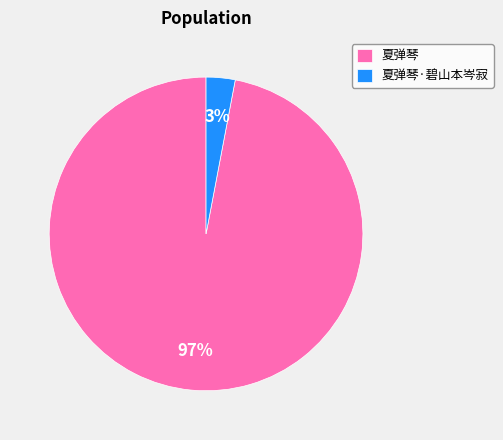

To the nearest percent, what is the difference between the largest and smallest slice percentages?

94%